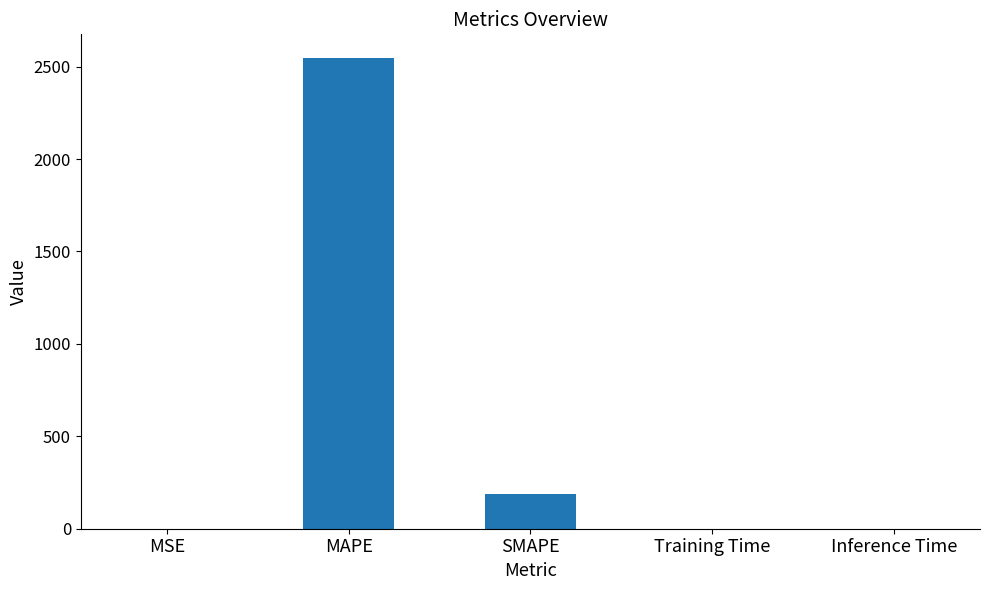

Which category has the highest value across all series?

MAPE